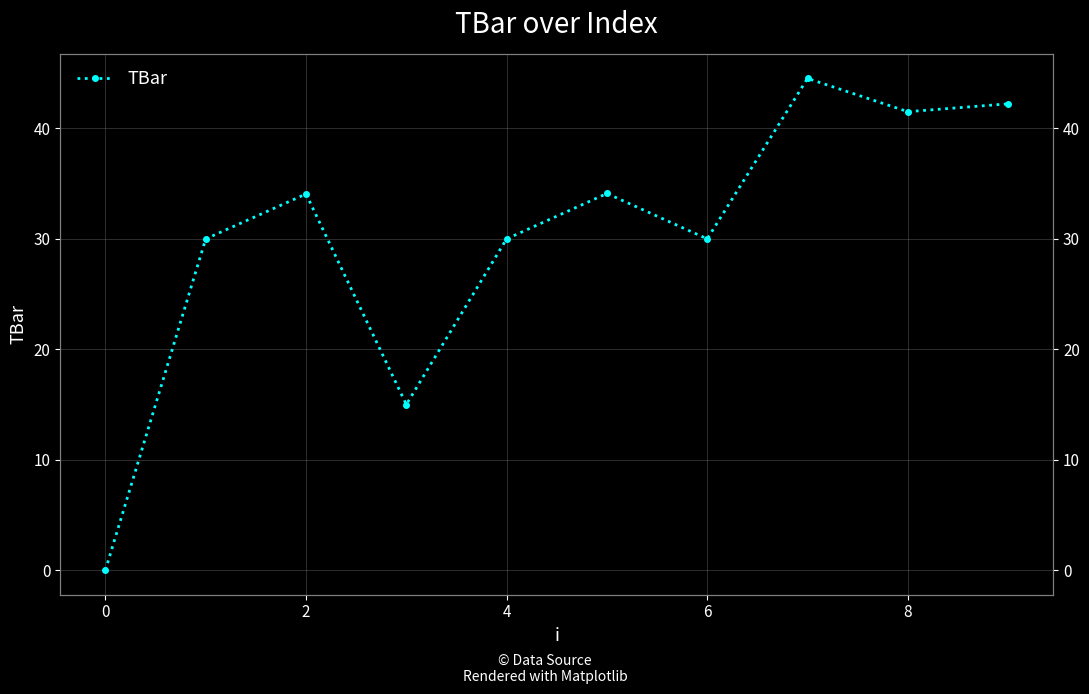

The chart shows a value of 43.5 at 0. True or false?

False